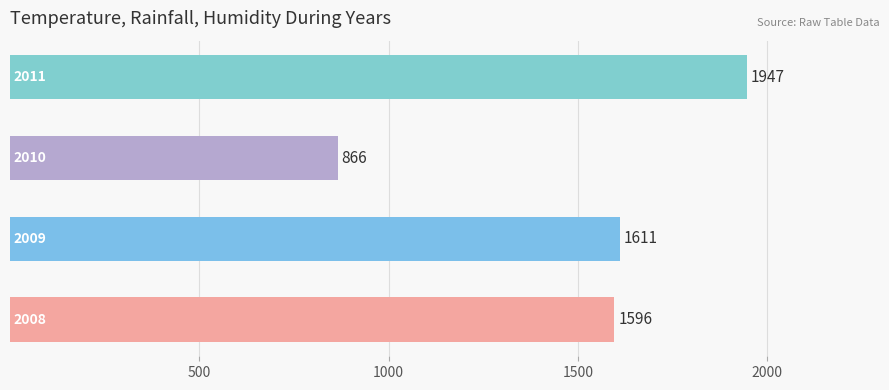

What is the smallest value displayed?

866